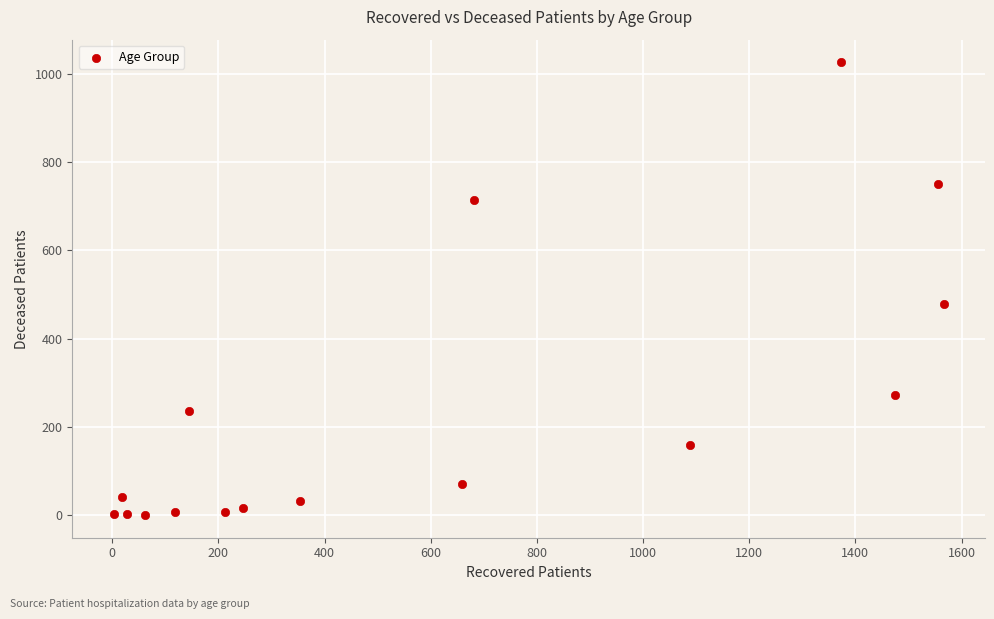

What is the range of X values (max minus min)?

1563